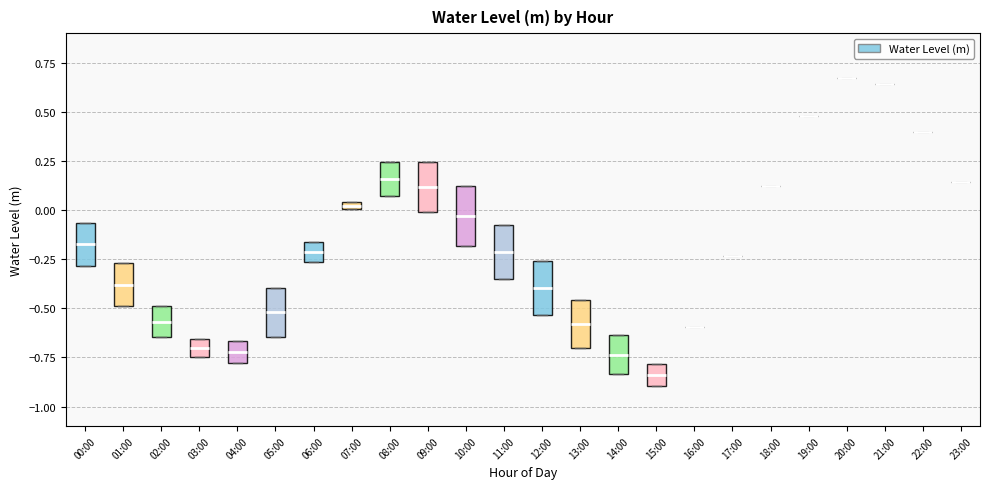

Where does the median line of the box for 04:00 sit on the y-axis? The values are not printed on the chart, so give them approximately, as read against the axis.

-0.70